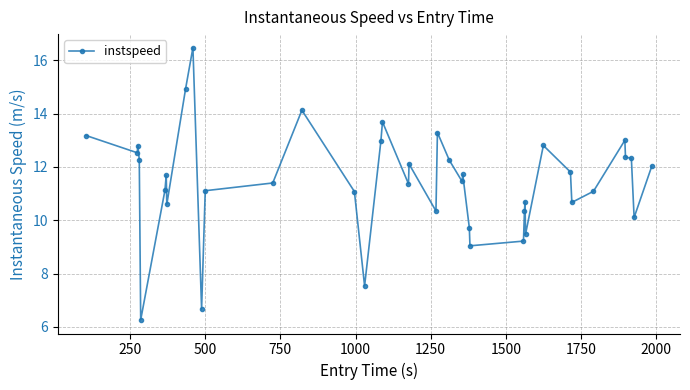

What is the average value?

11.4